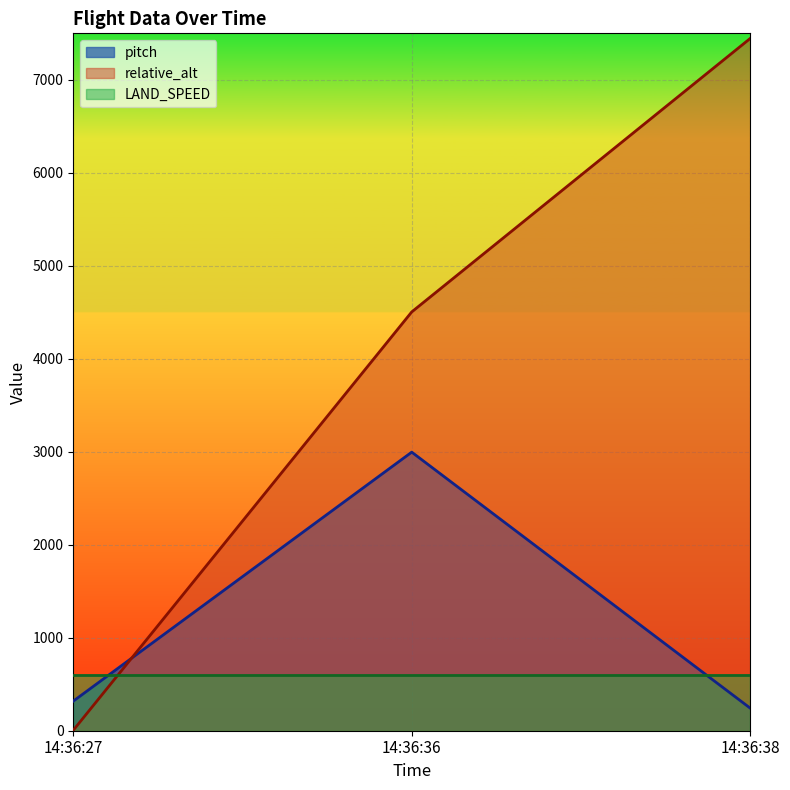

What is the value of the pitch point at the 3rd from the left?

242.9